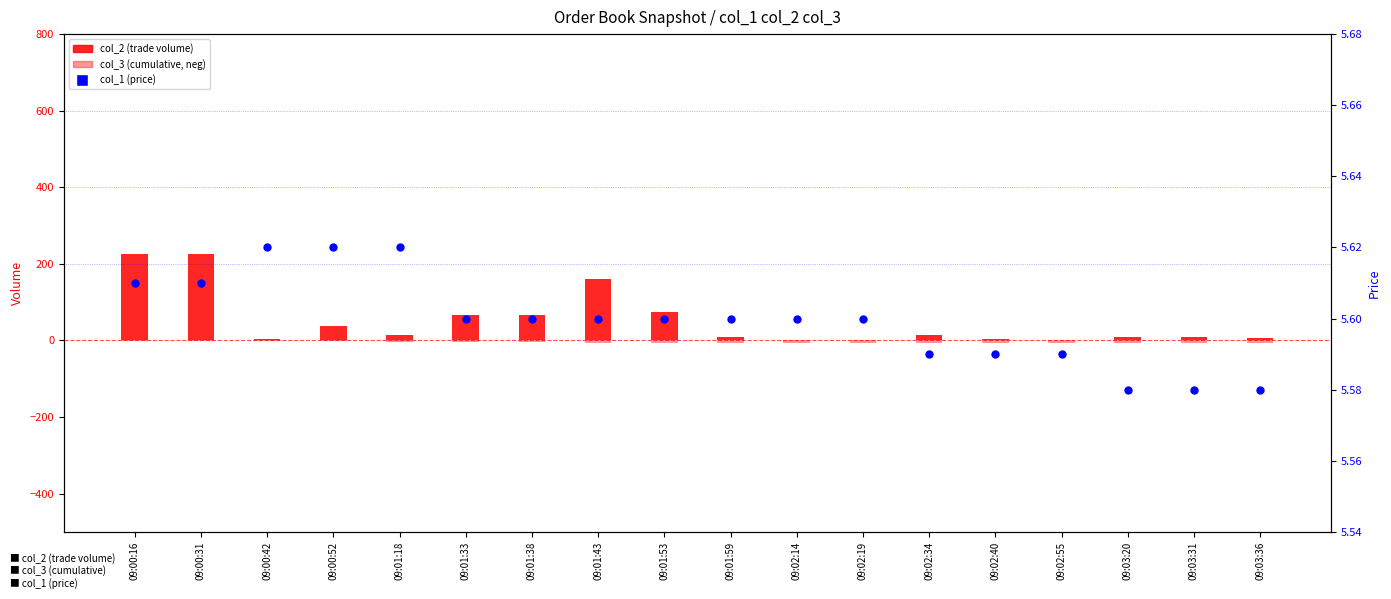

What are all the series names shown in the legend?

col_2 (trade volume), col_3 (cumulative, neg), col_1 (price)